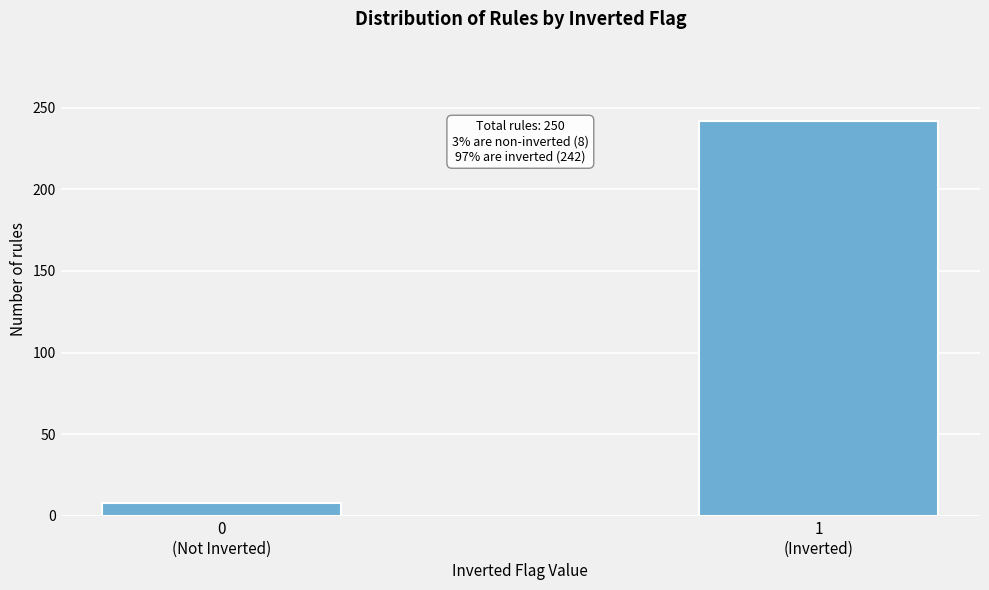

Reading left to right, transcribe all the data shown in this chart.

8	242